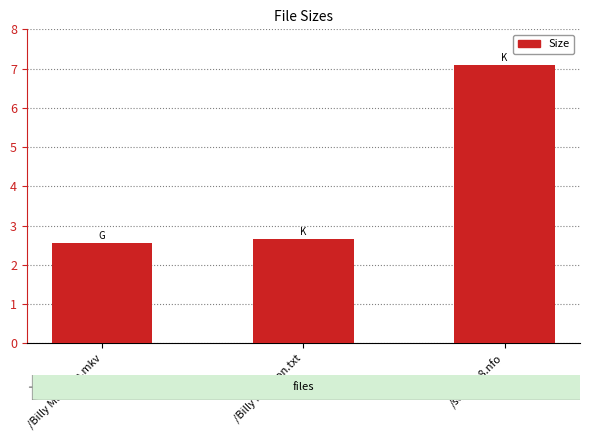

Between /Billy Madison.mkv and /section8.nfo, which is larger?

/section8.nfo